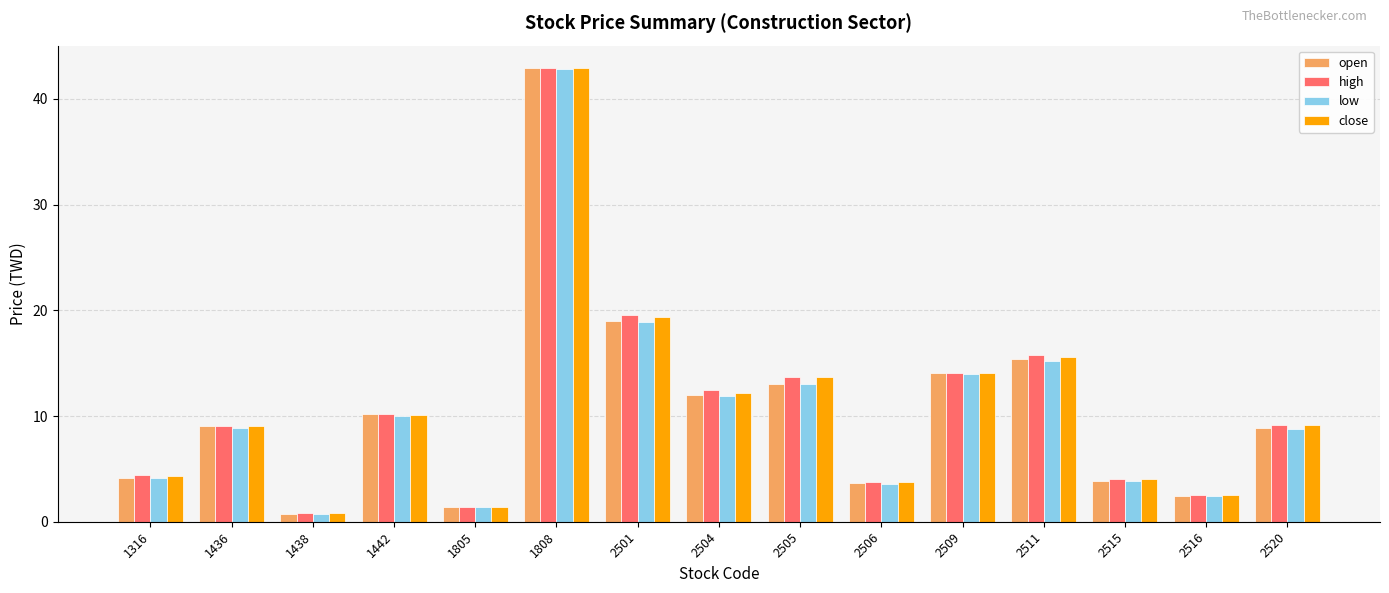

What is the sum of the open values at 2509 and 1442?

24.3